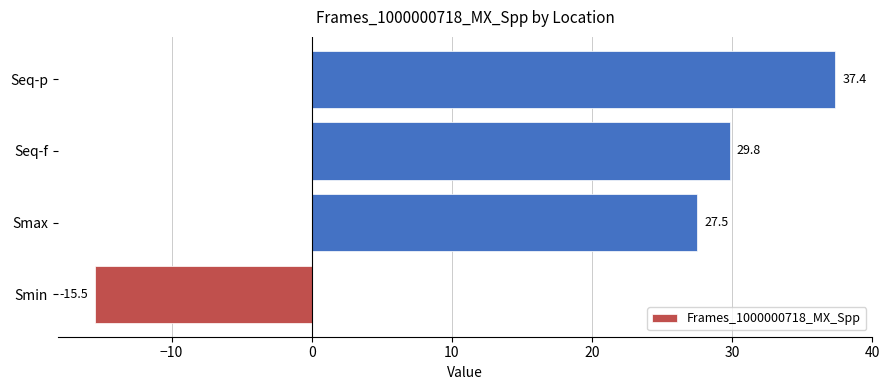

List the labels in order of value, smallest first.

Smin, Smax, Seq-f, Seq-p